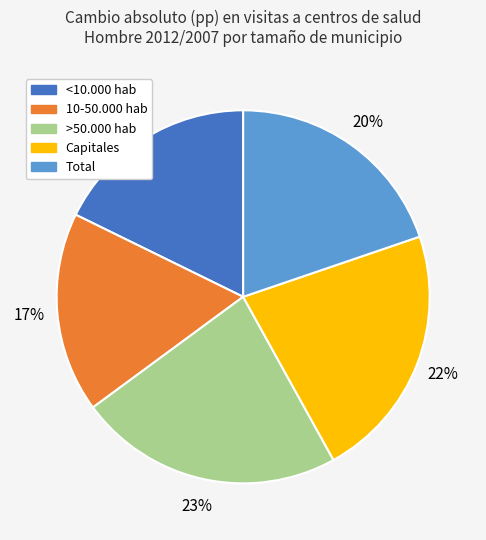

Does any single category account for the majority?

No